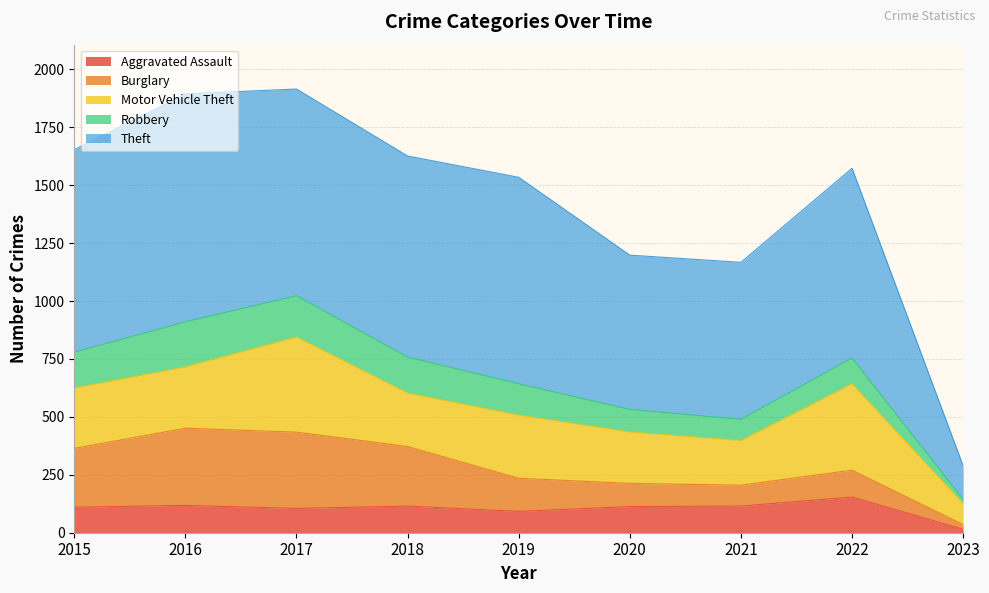

At how many categories does at least one series exceed 374?

8